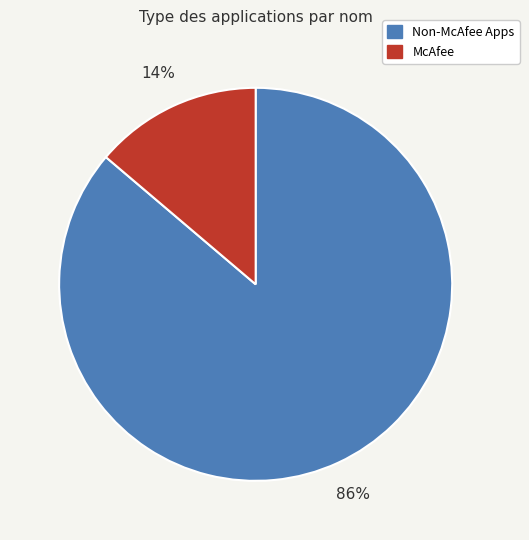

Is there a majority slice in this chart?

Yes